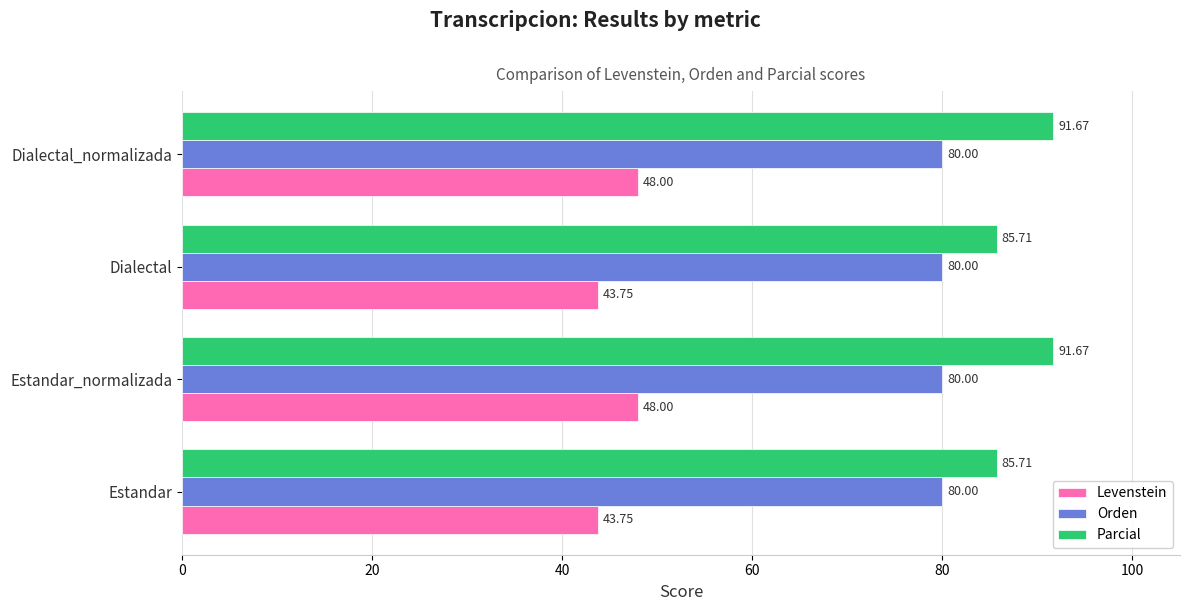

At how many categories does at least one series exceed 54?

4